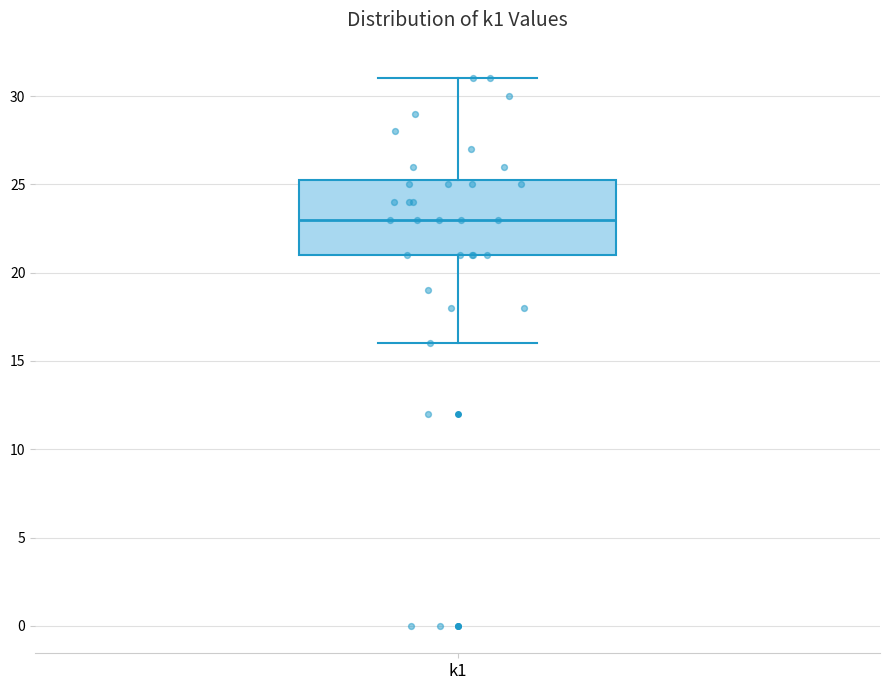

Transcribe this box plot: give where the median line is, the range the box spans, and where the two whiskers end, as read against the y-axis. The values are not printed on the chart, so give them approximately, as read against the axis.

median 23.0, box 21.0 to 25.5, whiskers 16.0 to 31.0